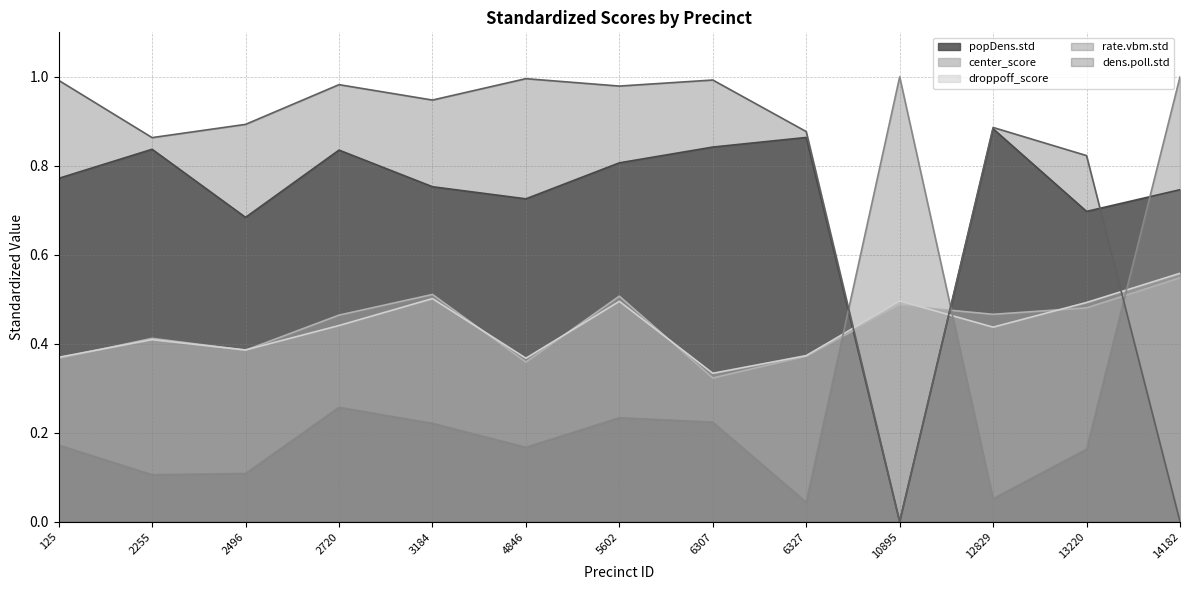

Reading right to left, list all the values displayed in this chart.

popDens.std: 14182=0.7	13220=0.7	12829=0.9	10895=0.0	6327=0.9	6307=0.8	5602=0.8	4846=0.7	3184=0.8	2720=0.8	2496=0.7	2255=0.8	125=0.8
center_score: 14182=0.5	13220=0.5	12829=0.5	10895=0.5	6327=0.4	6307=0.3	5602=0.5	4846=0.4	3184=0.5	2720=0.5	2496=0.4	2255=0.4	125=0.4
droppoff_score: 14182=0.6	13220=0.5	12829=0.4	10895=0.5	6327=0.4	6307=0.3	5602=0.5	4846=0.4	3184=0.5	2720=0.4	2496=0.4	2255=0.4	125=0.4
rate.vbm.std: 14182=1.0	13220=0.2	12829=0.1	10895=1.0	6327=0.0	6307=0.2	5602=0.2	4846=0.2	3184=0.2	2720=0.3	2496=0.1	2255=0.1	125=0.2
dens.poll.std: 14182=0.0	13220=0.8	12829=0.9	10895=0.0	6327=0.9	6307=1.0	5602=1.0	4846=1.0	3184=0.9	2720=1.0	2496=0.9	2255=0.9	125=1.0